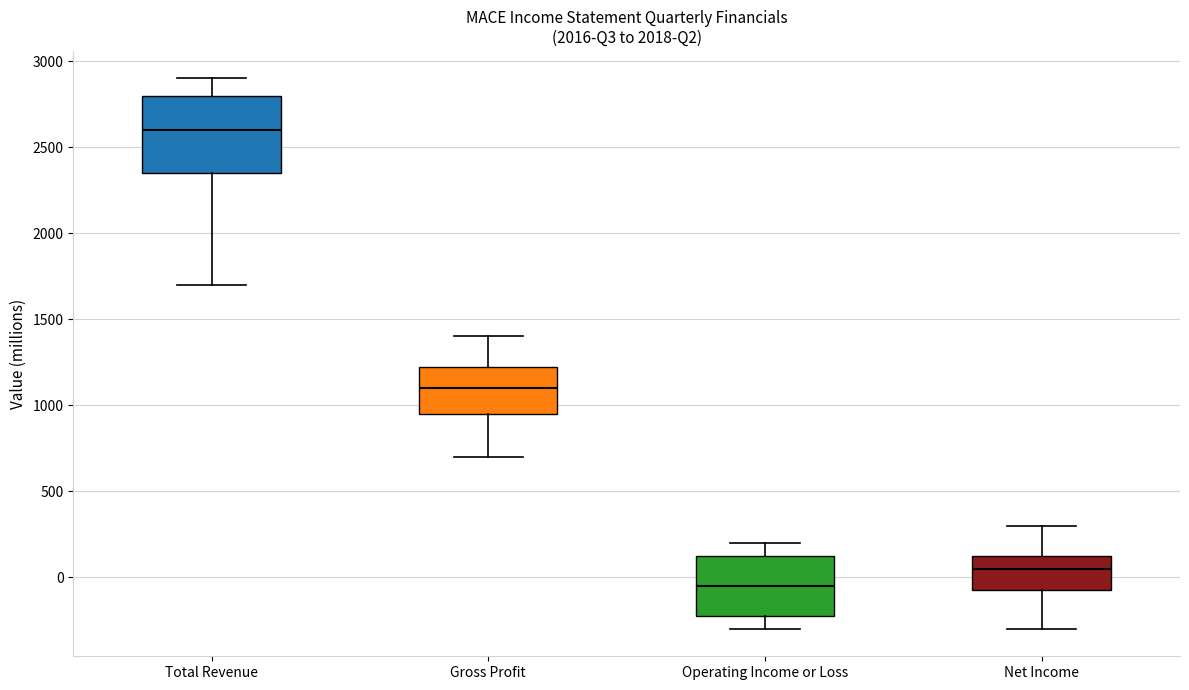

Reading left to right, transcribe this box plot: for each box, give where its median line is, the range the box spans, and where its two whiskers end, as read against the y-axis. The values are not printed on the chart, so give them approximately, as read against the axis.

Total Revenue: median 2600, box 2350 to 2800, whiskers 1700 to 2900
Gross Profit: median 1100, box 950 to 1250, whiskers 700 to 1400
Operating Income or Loss: median -50, box -200 to 150, whiskers -300 to 200
Net Income: median 50, box -50 to 150, whiskers -300 to 300